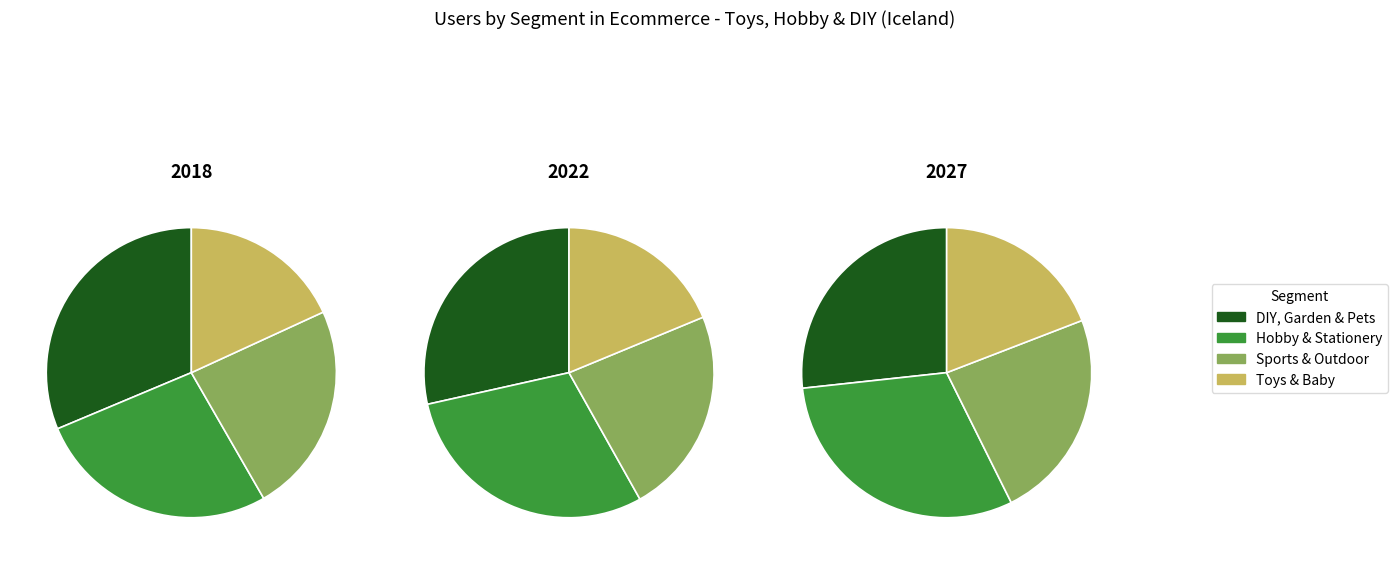

Is values_2022 the majority of the pie?

No